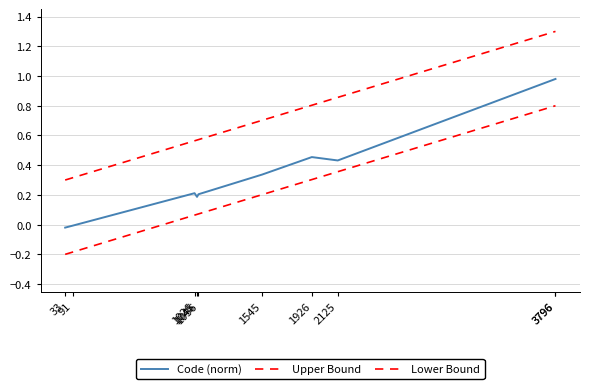

Reading right to left, transcribe all the data shown in this chart.

Code (norm): 3796=1.0	3796=1.0	2125=0.4	1926=0.5	1545=0.3	1056=0.2	1045=0.2	1026=0.2	91=-0.0	33=-0.0
Upper Bound: 3796=1.3	3796=1.3	2125=0.9	1926=0.8	1545=0.7	1056=0.6	1045=0.6	1026=0.6	91=0.3	33=0.3
Lower Bound: 3796=0.8	3796=0.8	2125=0.4	1926=0.3	1545=0.2	1056=0.1	1045=0.1	1026=0.1	91=-0.2	33=-0.2